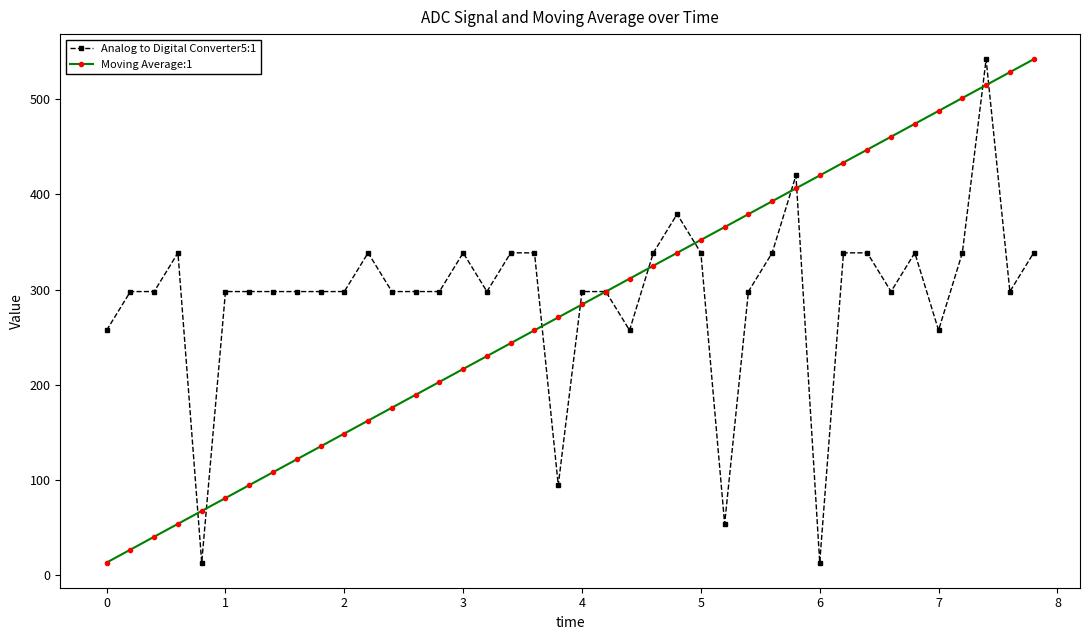

True or false: Moving Average:1 has more than 0 interior local peaks.

False